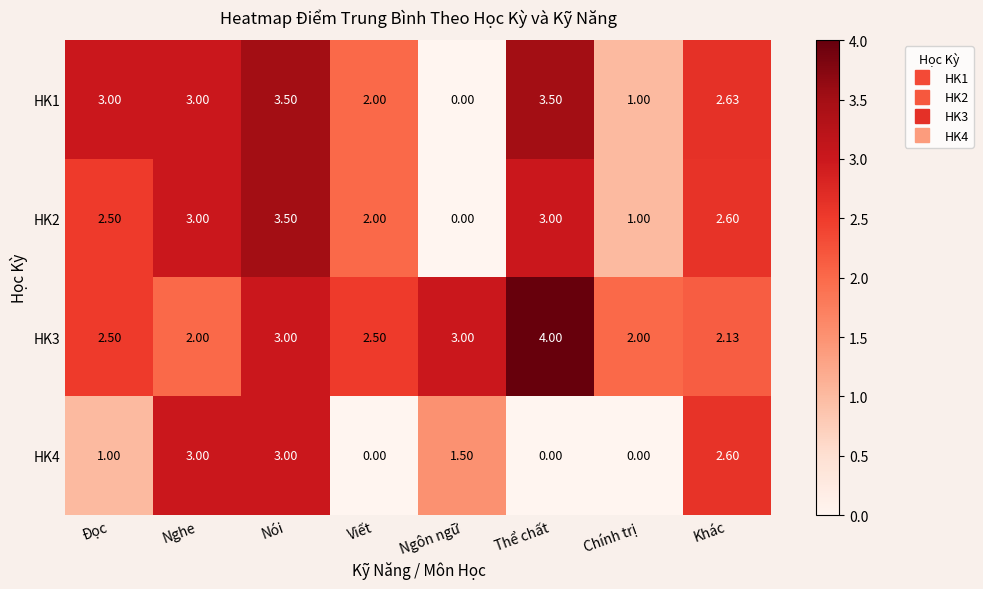

What is the greatest value displayed?

4.0